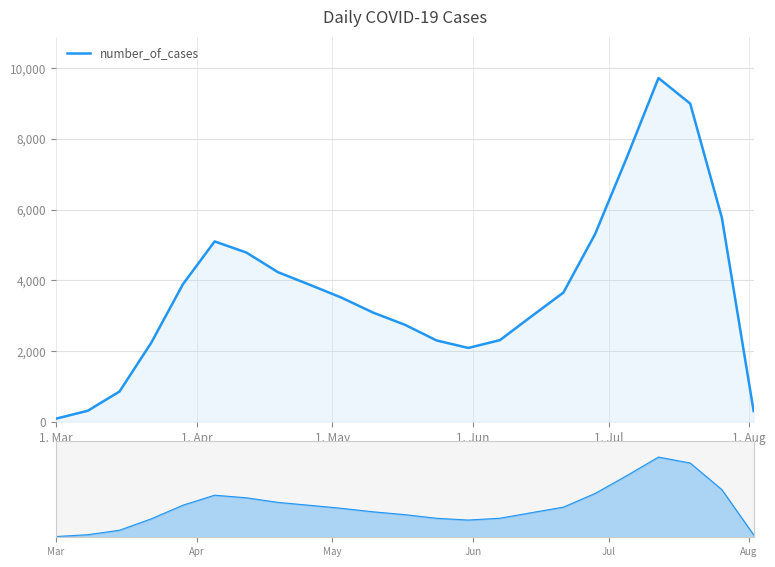

The chart shows a value of 3351 at 21. True or false?

False